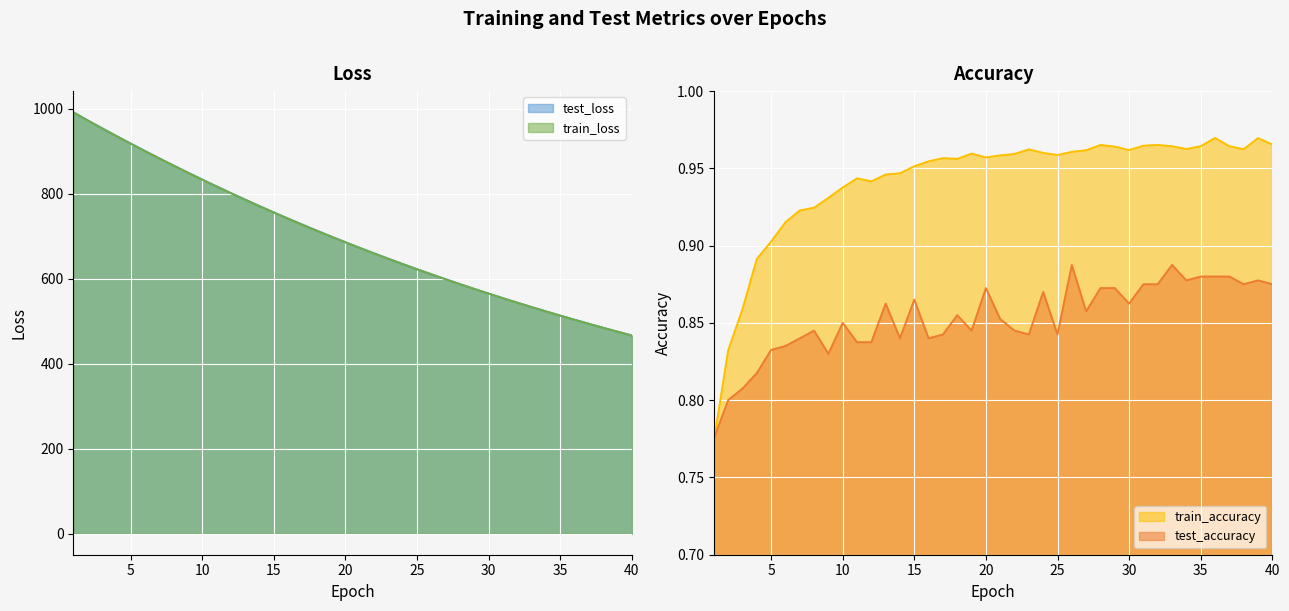

Read the train_accuracy value at 23.

1.0